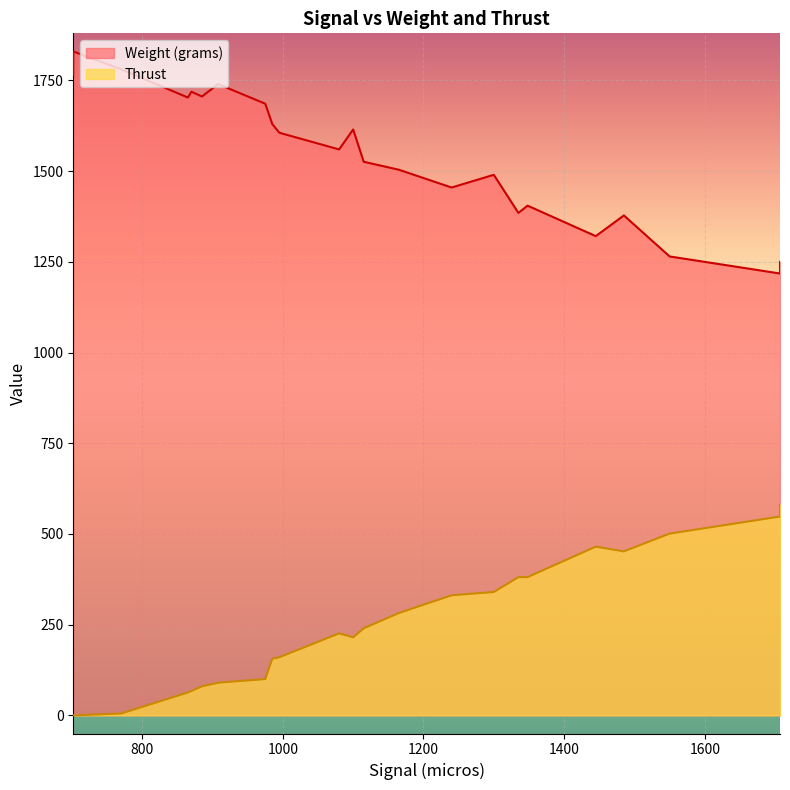

How many values in the Weight (grams) series are below 1606?

12